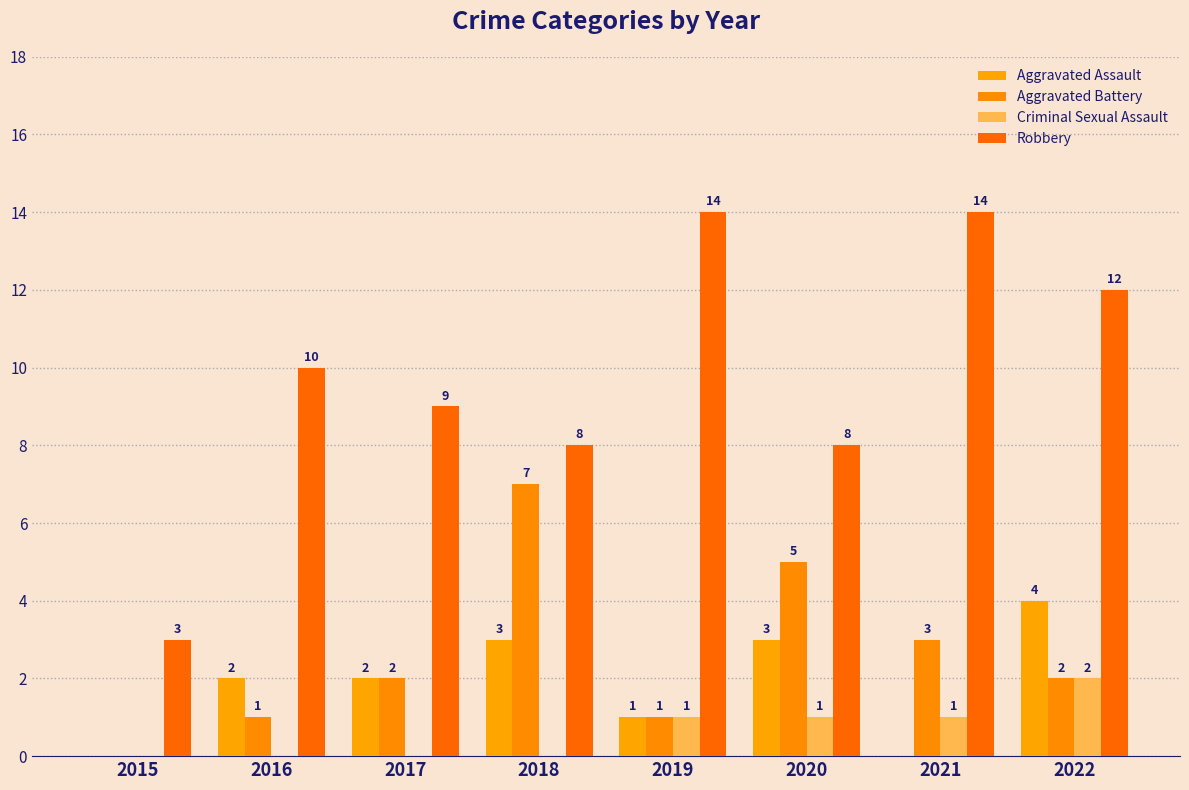

Where is Aggravated Assault nearest to the value 2?

2016